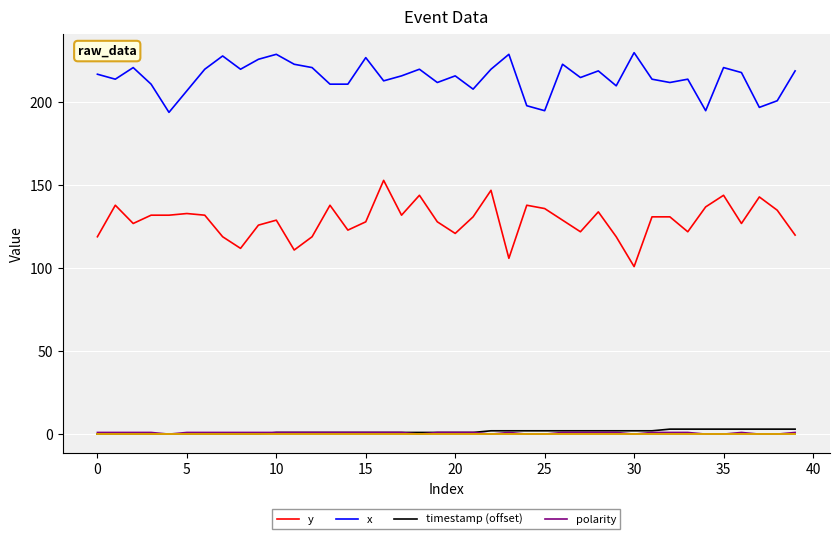

How many lines are shown in the chart?

4